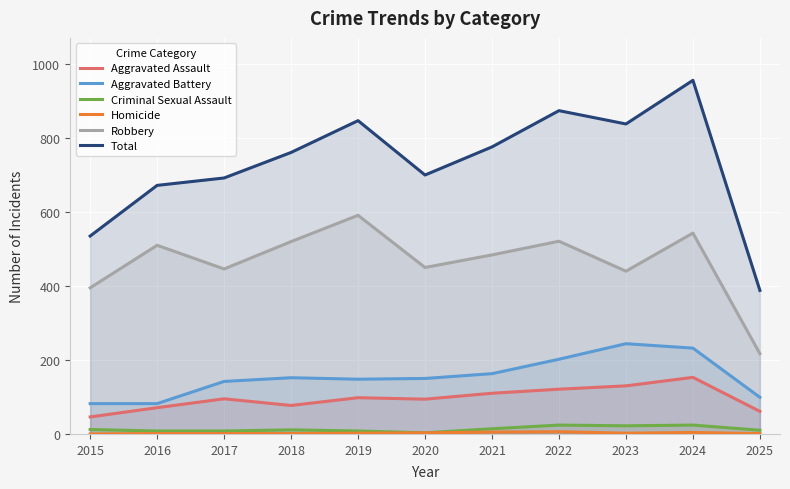

What is the difference between the highest and lowest values at 2025?

387